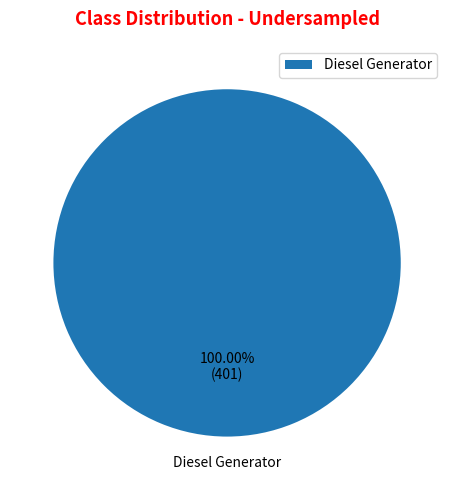

Is there a majority slice in this chart?

Yes